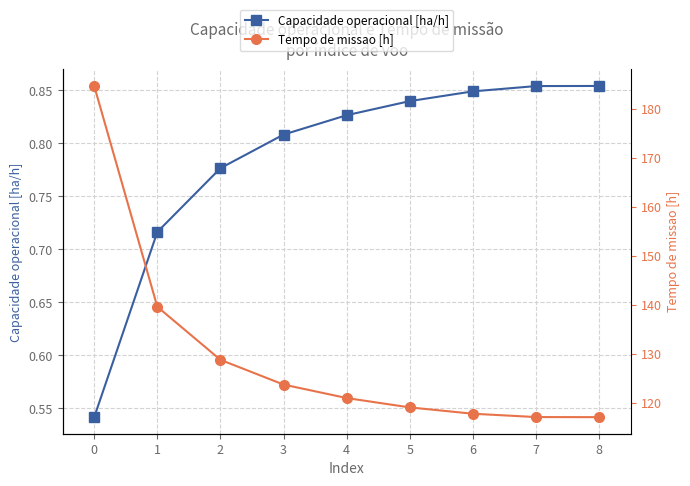

True or false: Tempo de missao [h] has more than 2 interior local peaks.

False